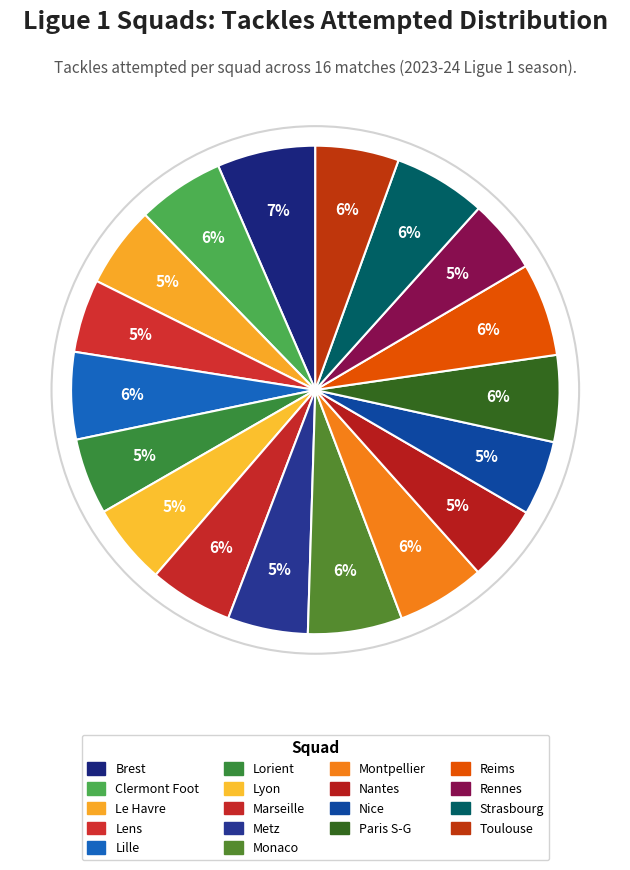

What portion of the pie excludes Nantes?

95.0%